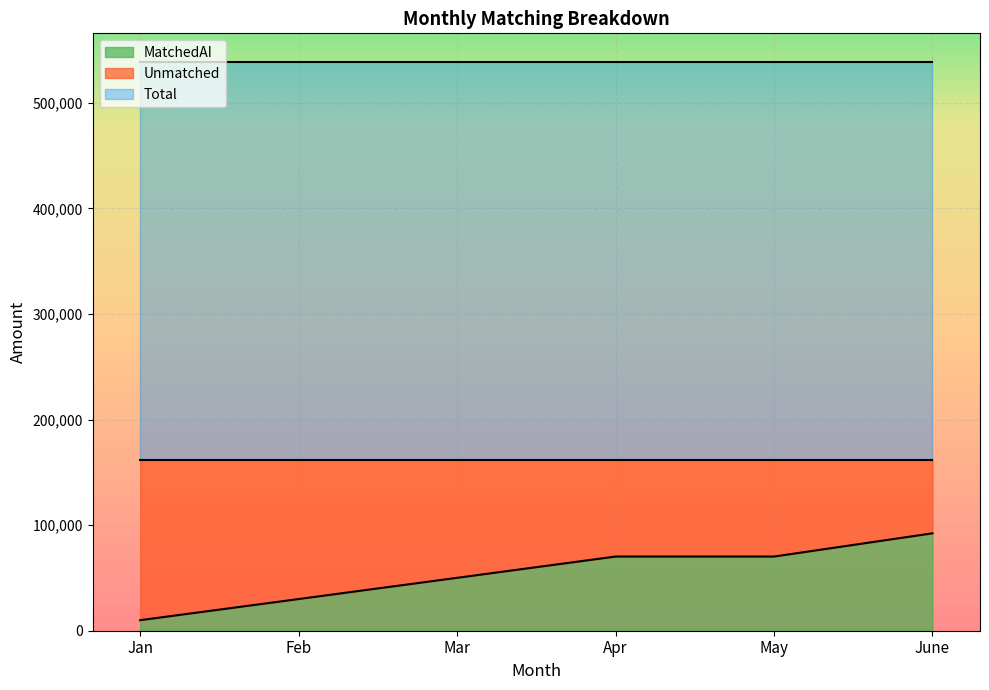

What is the value of the Unmatched point at the 1st from the left?

151875.0